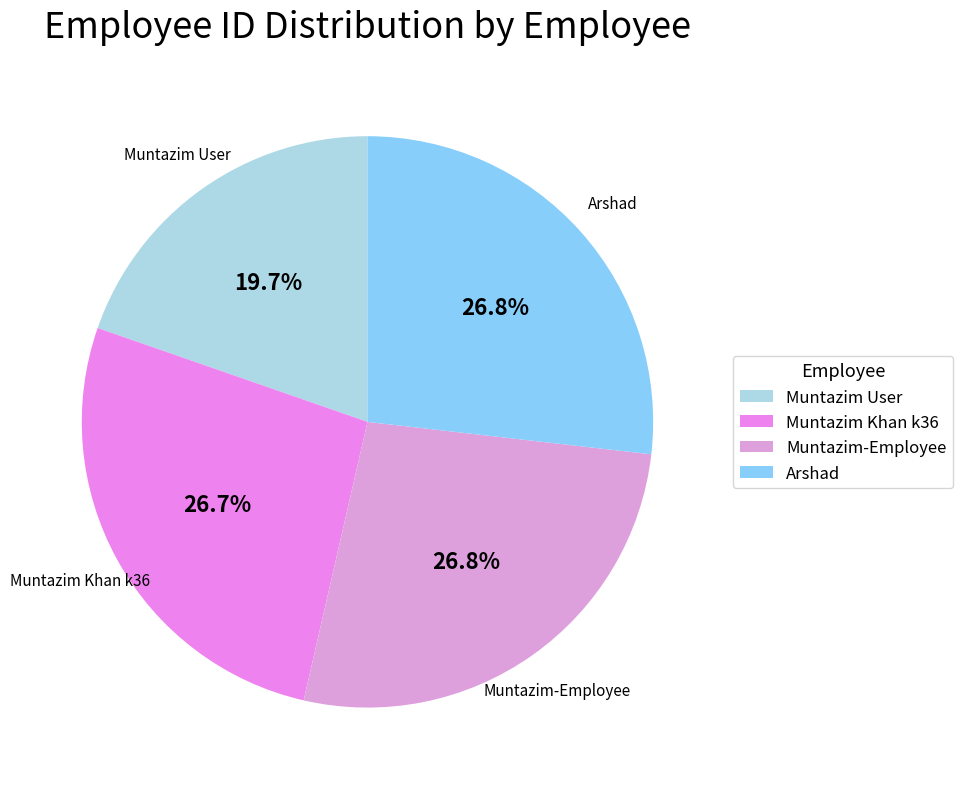

Is there a majority slice in this chart?

No